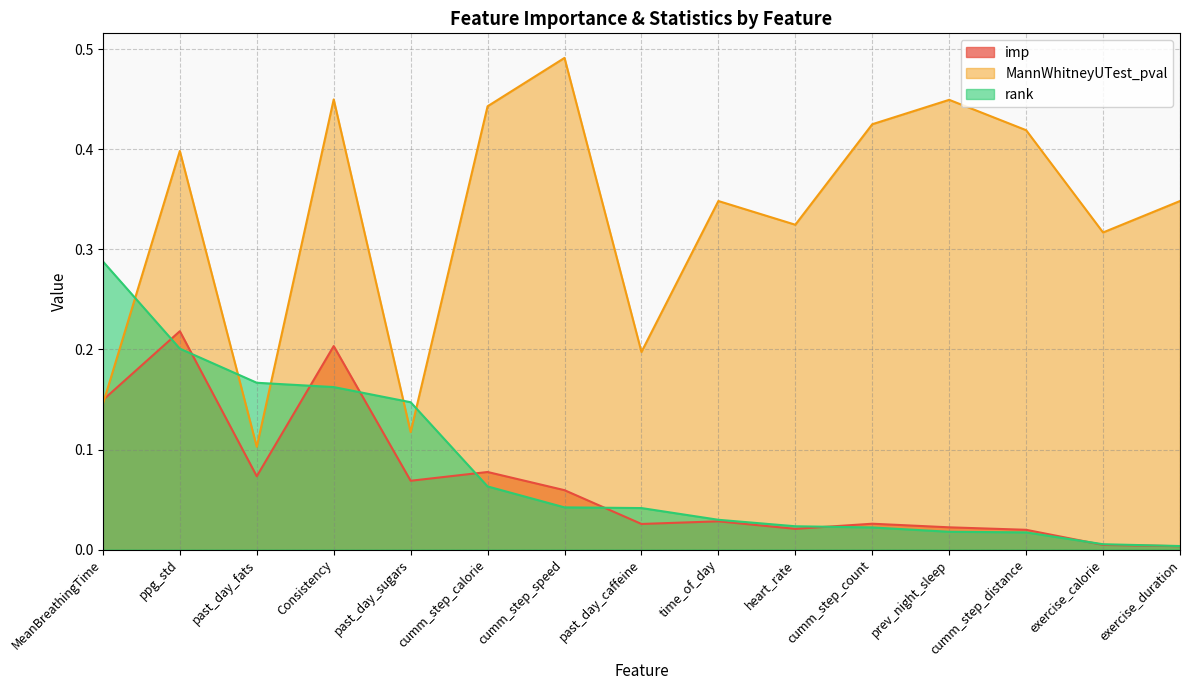

True or false: rank and imp intersect in this chart.

True